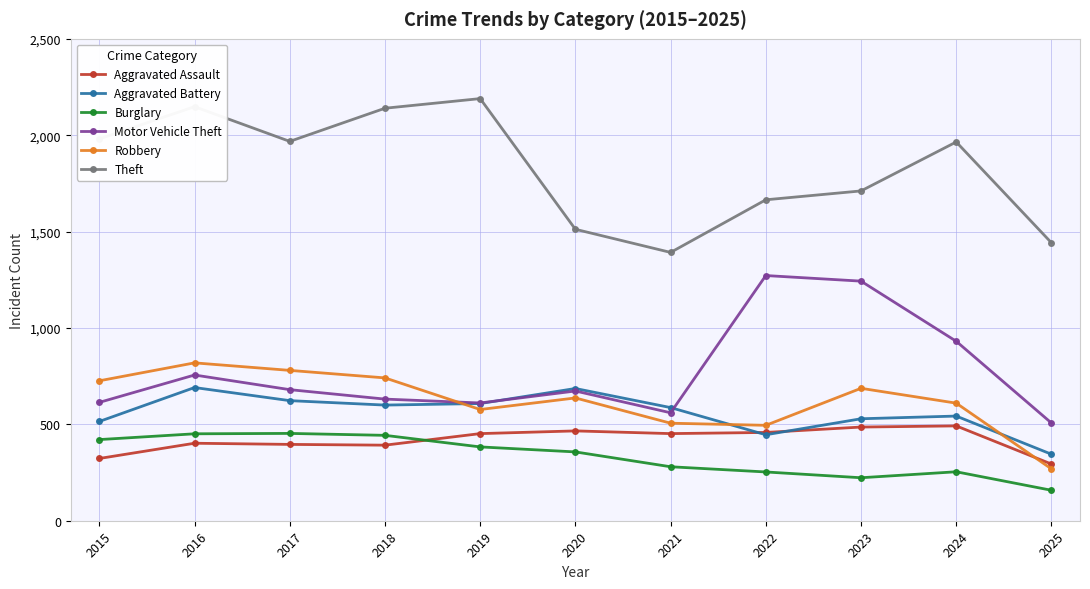

What is the total value across all series at 2025?

3015